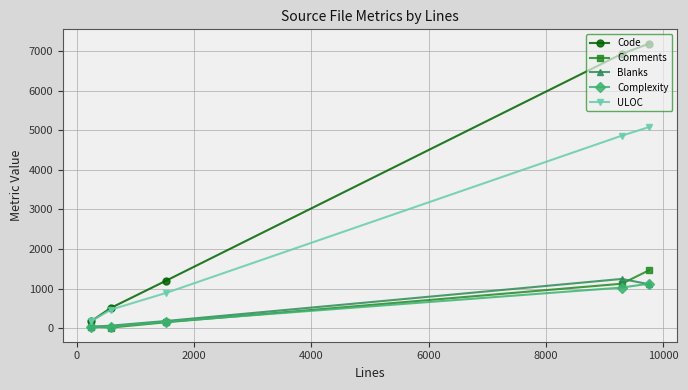

Is this an area chart (filled region under the line)?

No